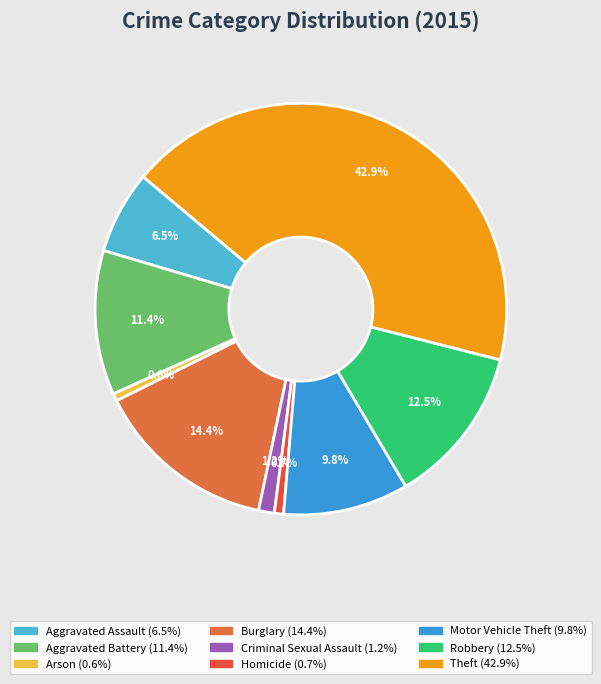

How many segments does this pie chart have?

9